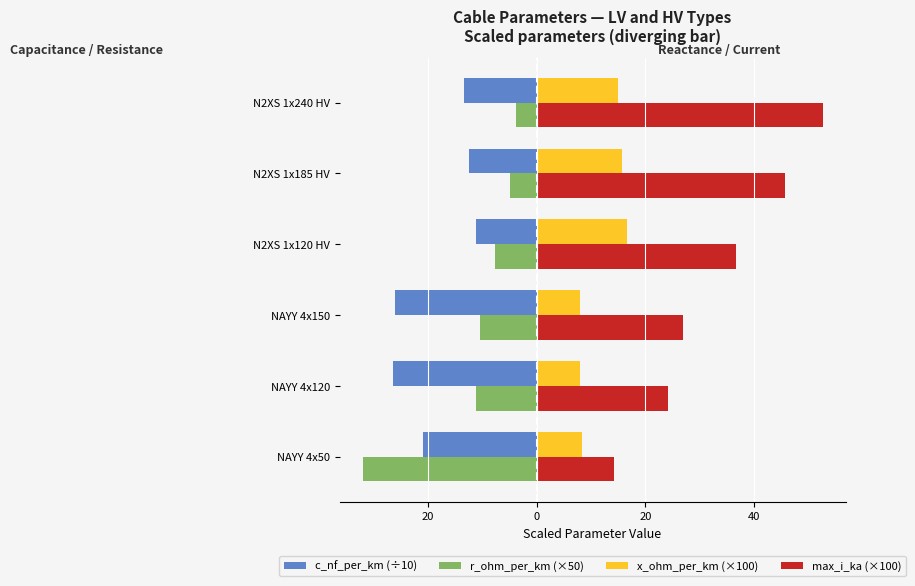

What are all the series names shown in the legend?

c_nf_per_km (÷10), r_ohm_per_km (×50), x_ohm_per_km (×100), max_i_ka (×100)